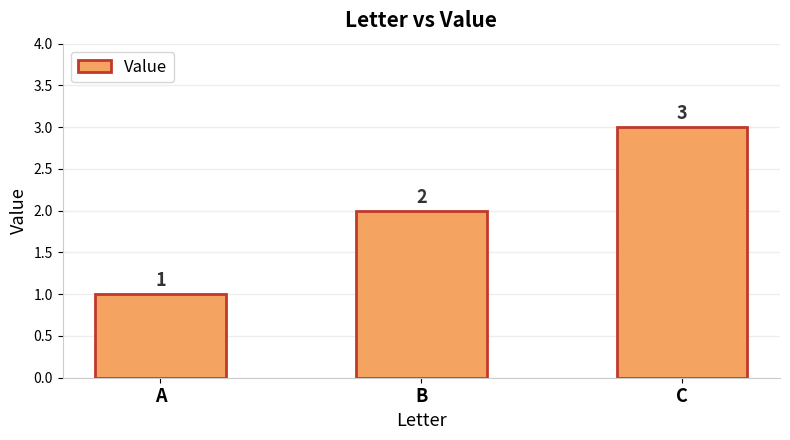

What is the maximum value shown in the chart?

3